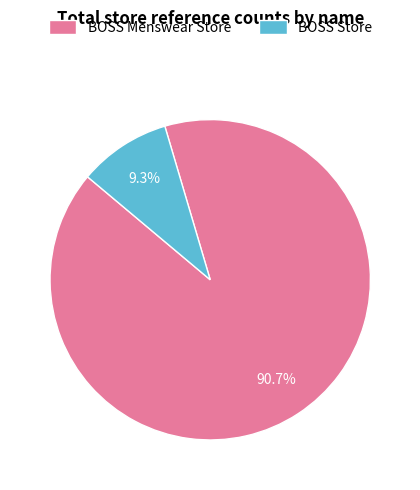

To the nearest percent, what percentage of the pie is BOSS Store?

9%